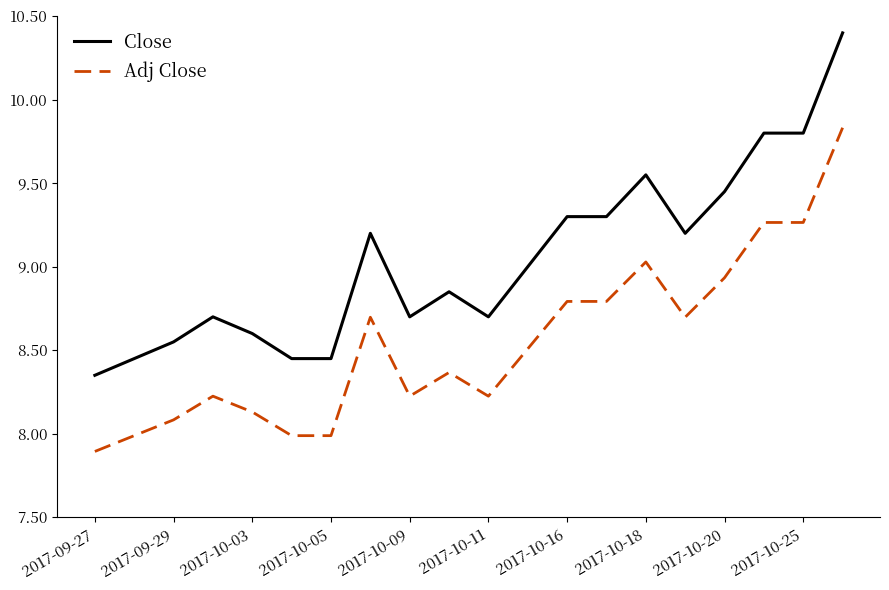

True or false: Close and Adj Close intersect in this chart.

False